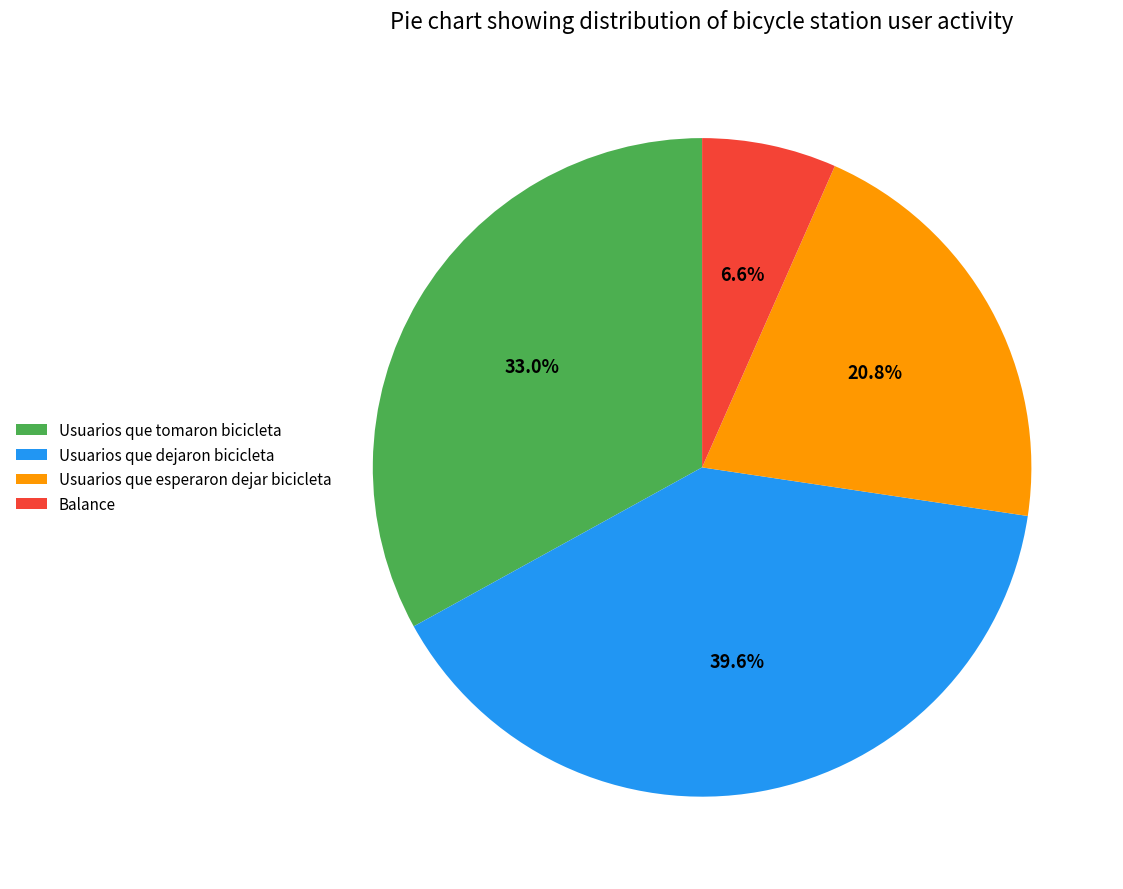

How many slices are in this pie chart?

4